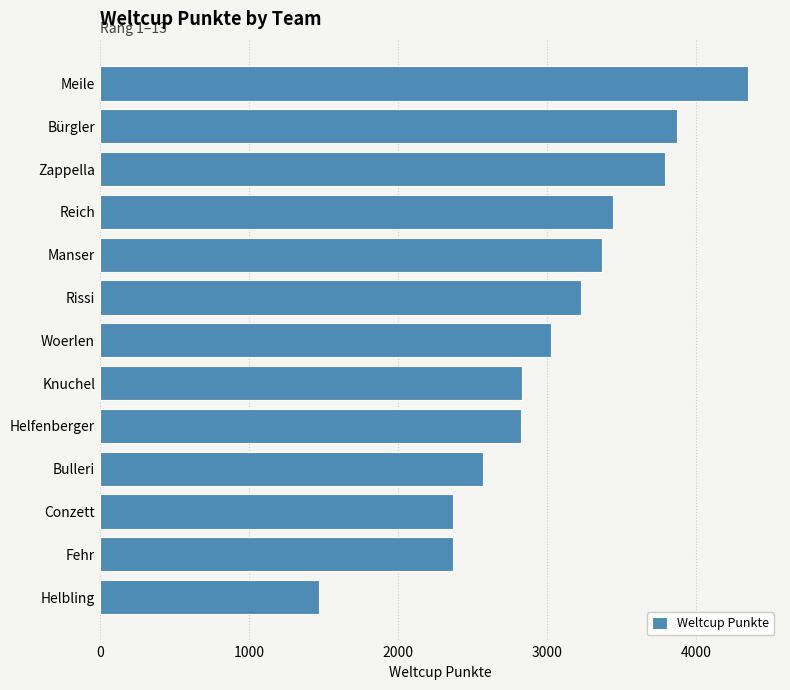

What is the difference between the values at Zappella and Manser?

422